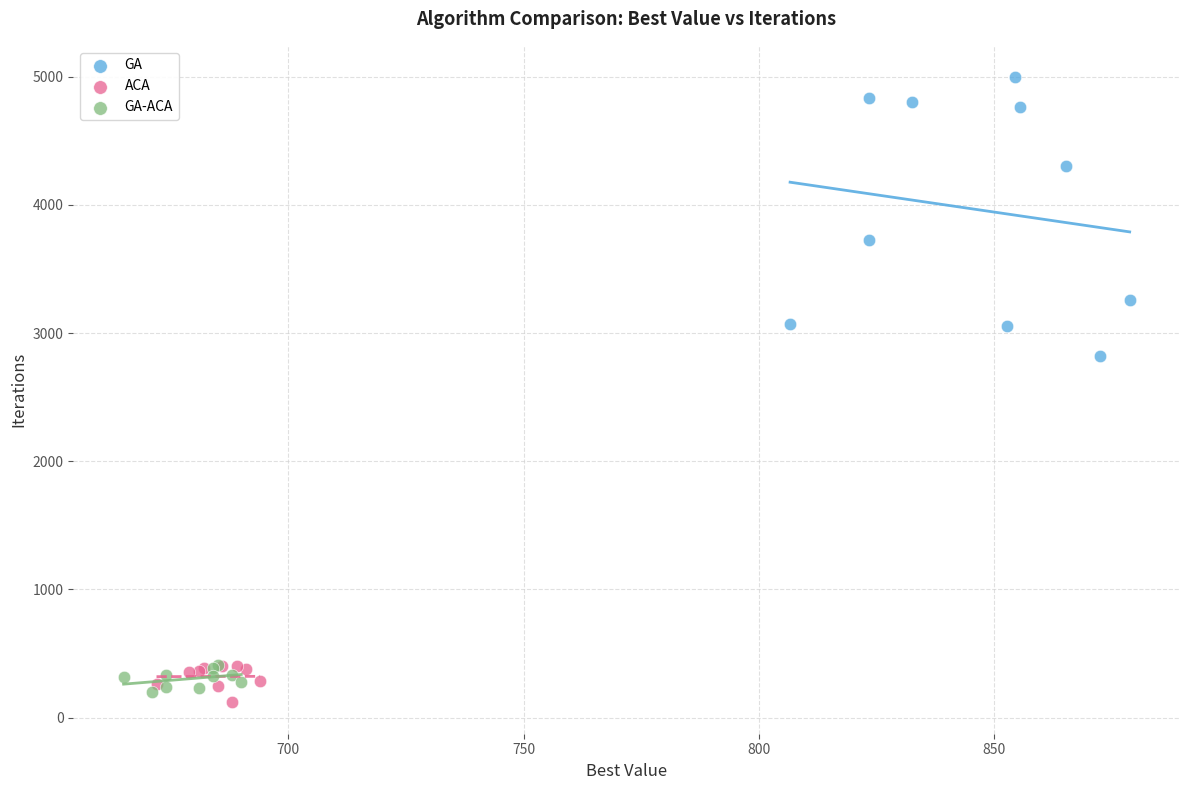

Which series reaches the maximum Y coordinate?

GA